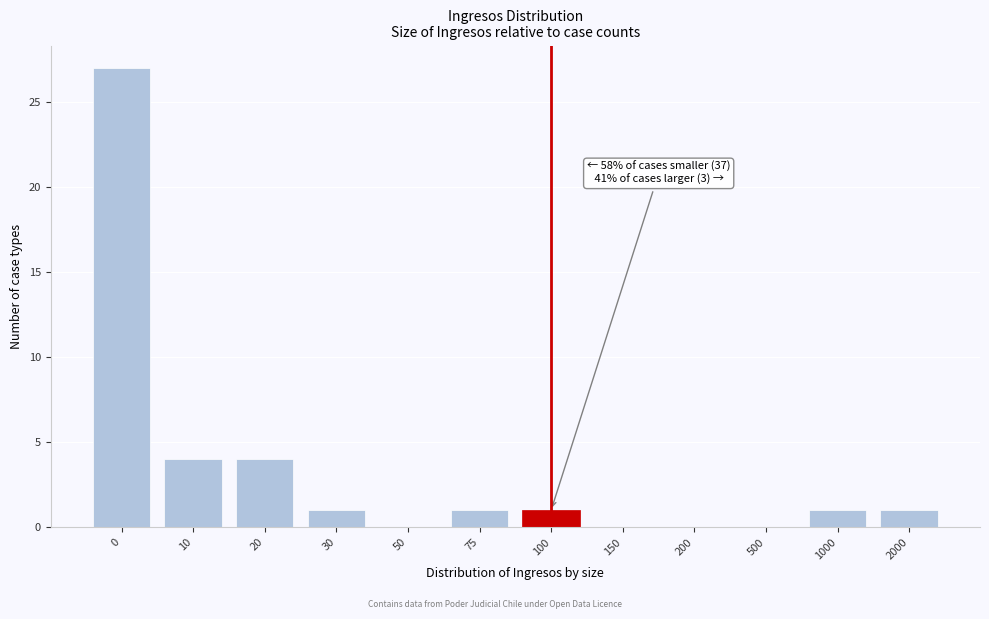

Reading left to right, transcribe all the data shown in this chart.

0=27	10=4	20=4	30=1	50=0	75=1	100=1	150=0	200=0	500=0	1000=1	2000=1